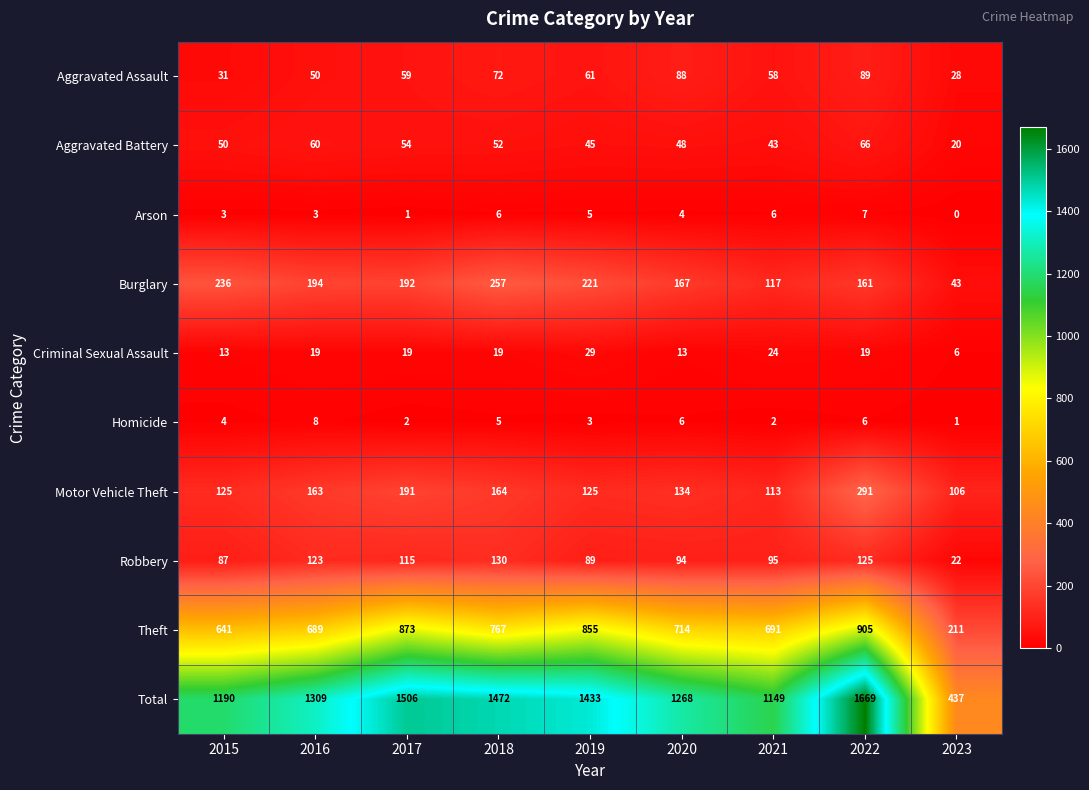

What is the sum of all Arson values?

35